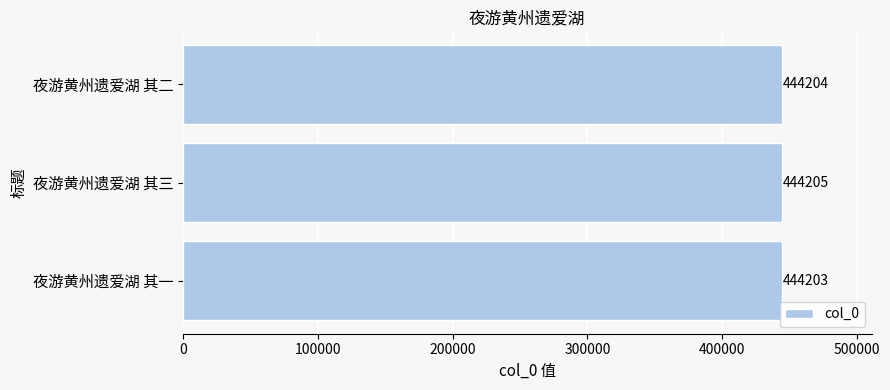

Approximately how many times larger is the value at 夜游黄州遗爱湖 其三 compared to 夜游黄州遗爱湖 其二?

1.0